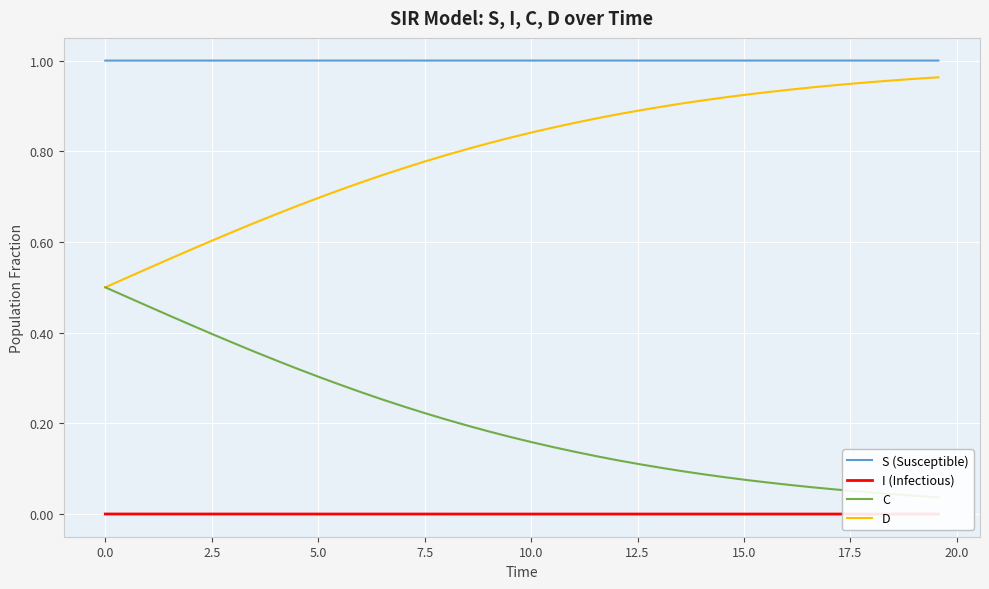

What is the total value across all series at 7.5?

2.0